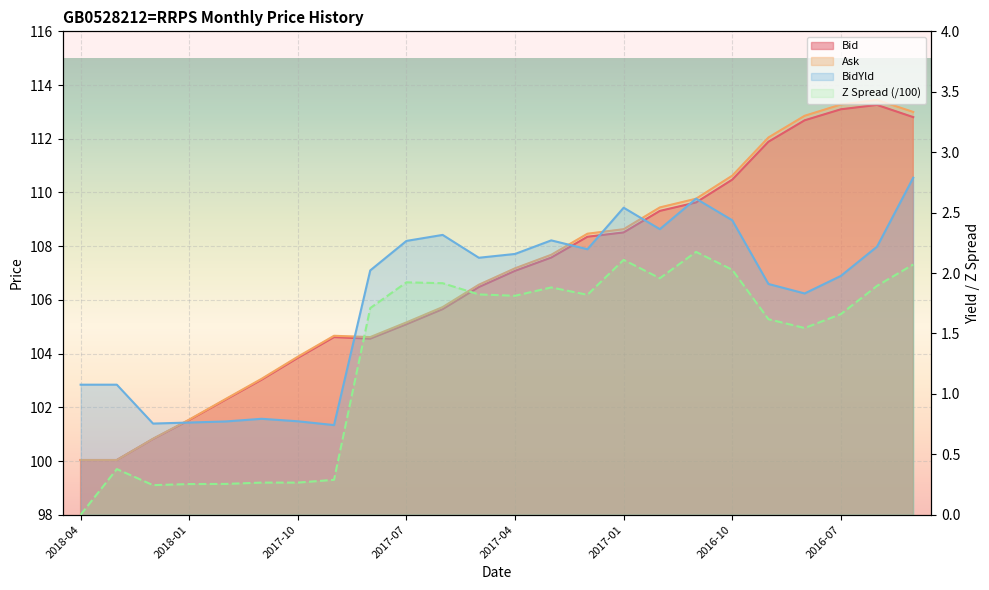

What is the sum of all Z Spread values?

31.9